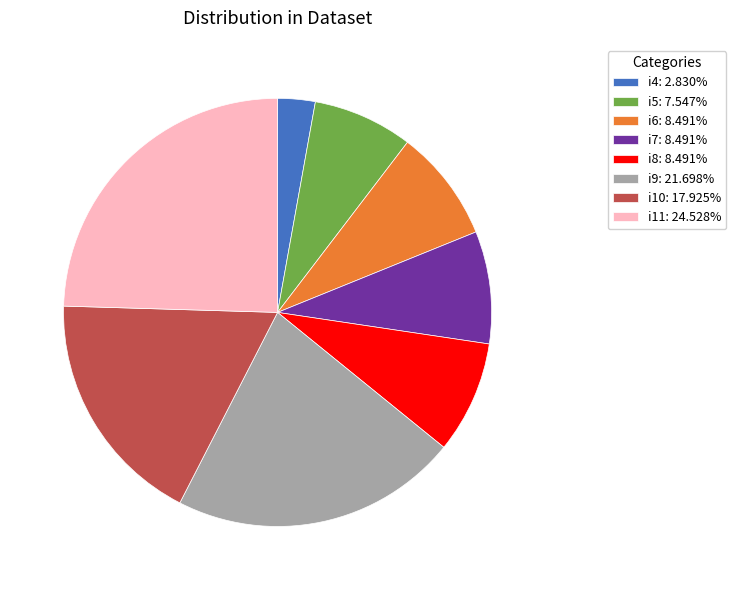

How many slices are in this pie chart?

8